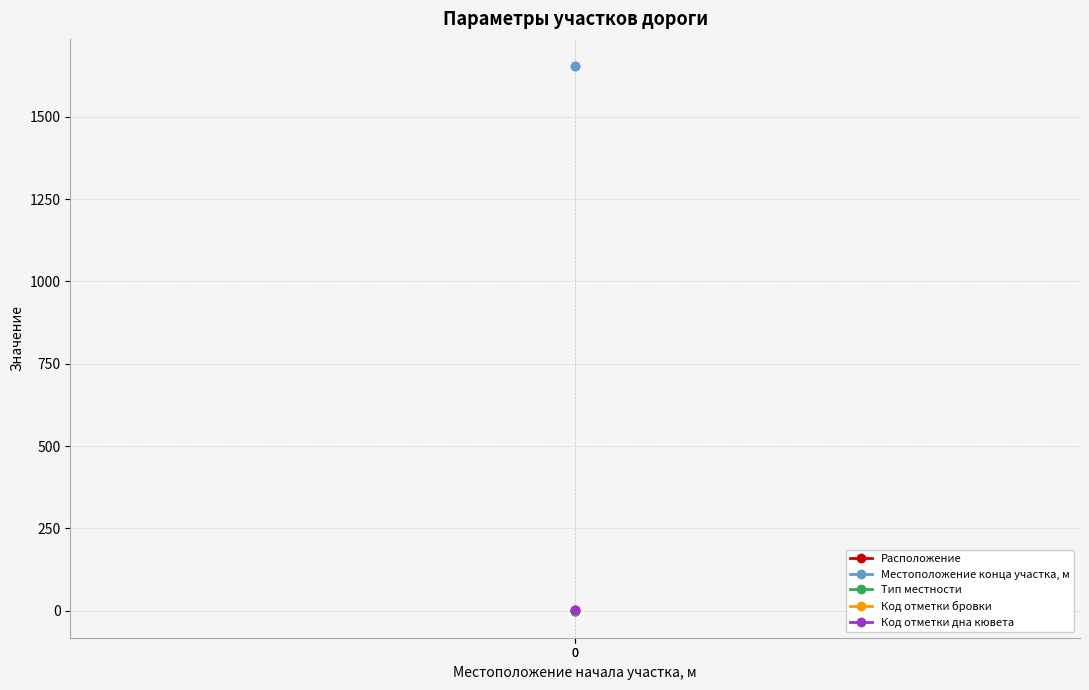

What is the sum of the Код отметки бровки values at 0 and 0?

4